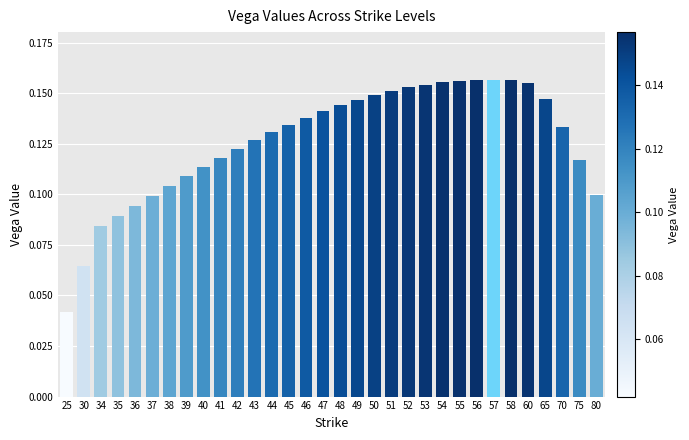

Which has a higher value, 48 or 45?

48